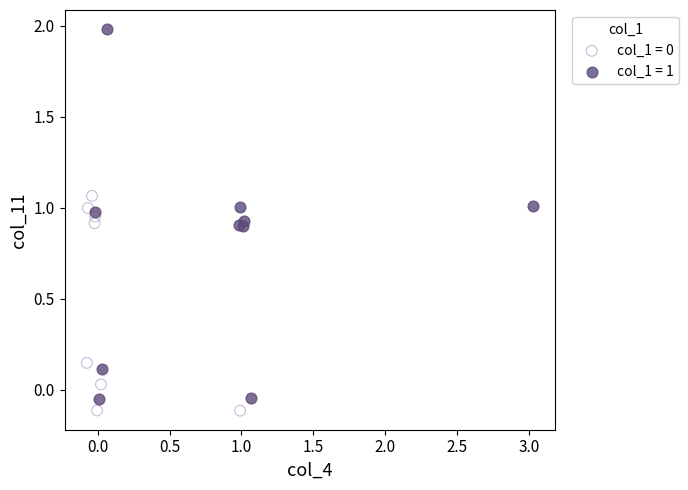

Which series has the widest spread of Y values?

col_1 = 1